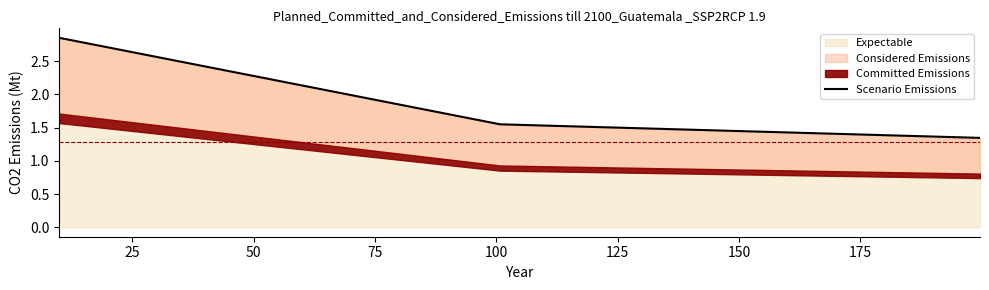

Count the values in the range 1 to 2.

2